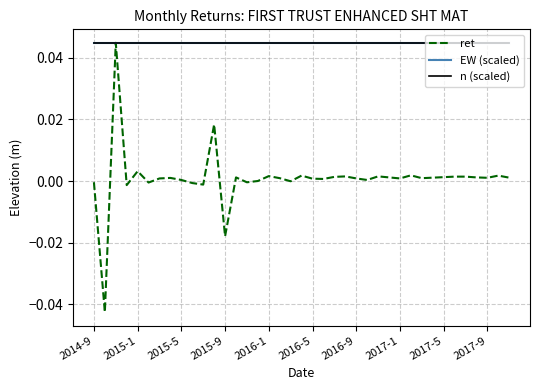

How many lines are shown in the chart?

3